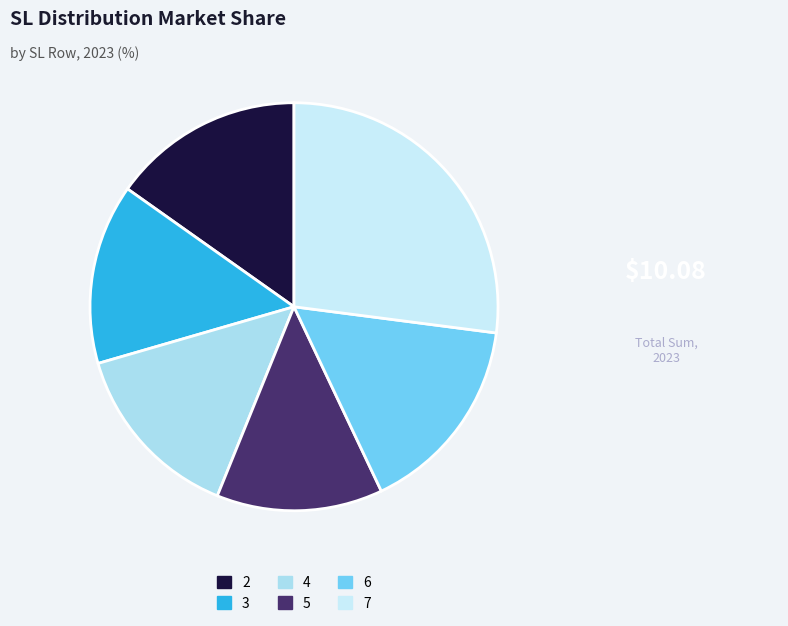

True or false: 5 accounts for 13% of the total.

True